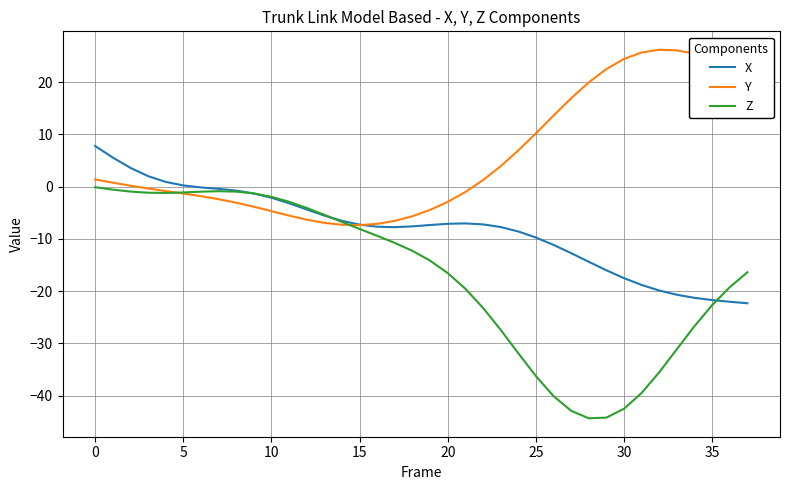

Which series has the largest range (max minus min)?

Z